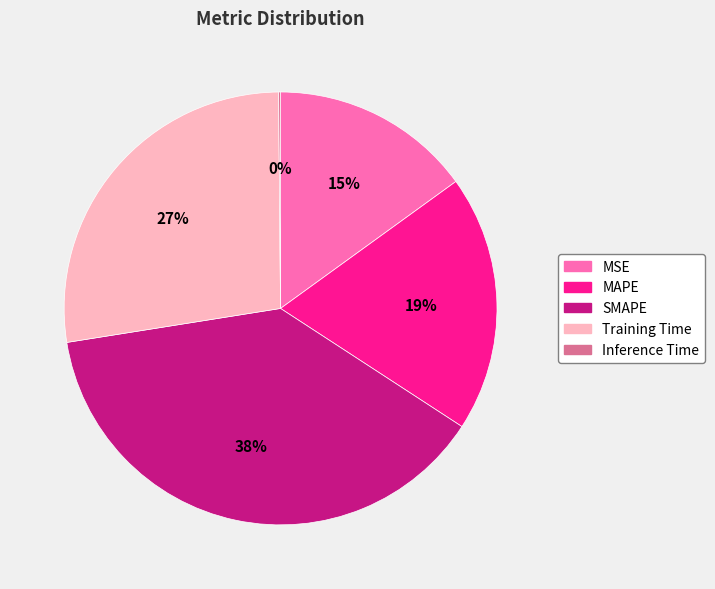

What is the largest slice in the pie chart?

SMAPE